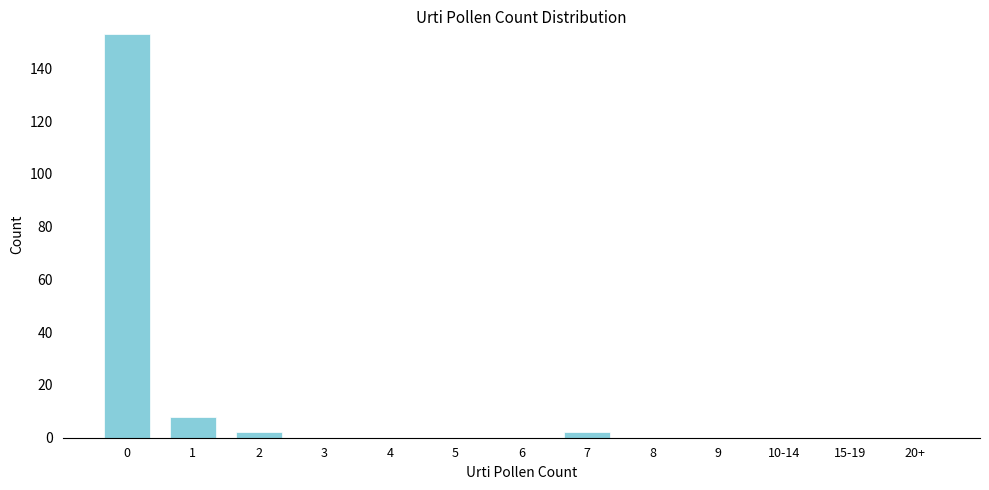

Reading left to right, transcribe all the data shown in this chart.

0=153	1=8	2=2	3=0	4=0	5=0	6=0	7=2	8=0	9=0	10-14=0	15-19=0	20+=0